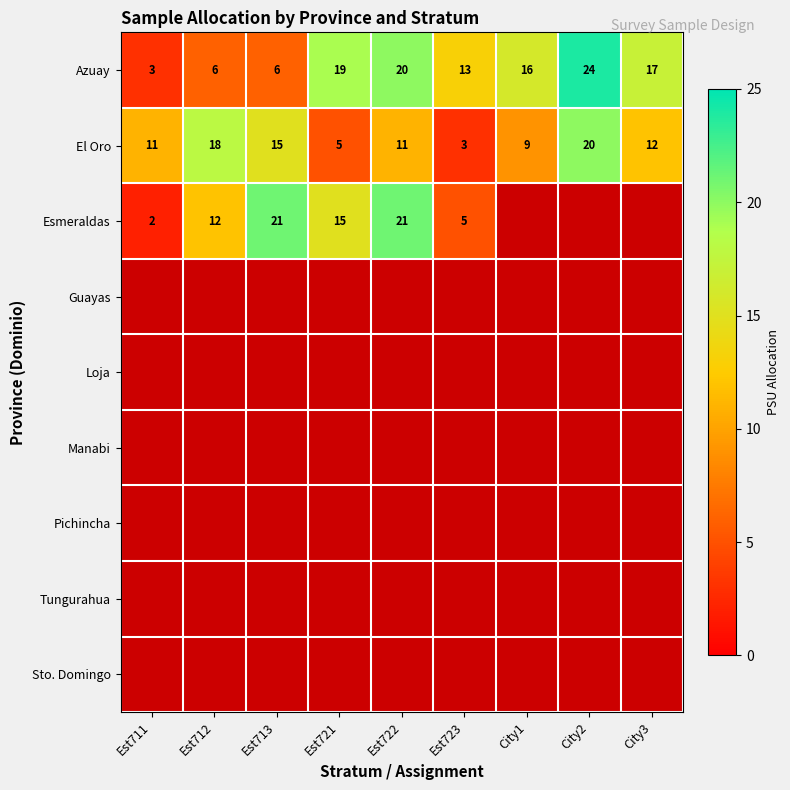

True or false: Azuay has a value of 3.7 at City1.

False